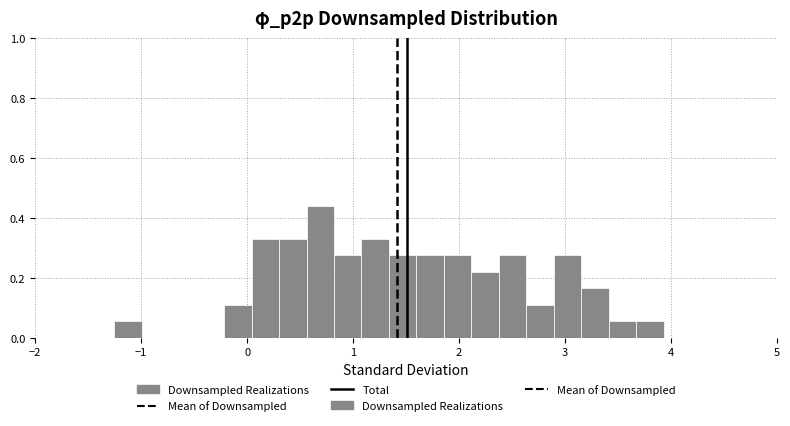

Read against the x-axis, roughly where is the centre of the tallest bar?

0.7